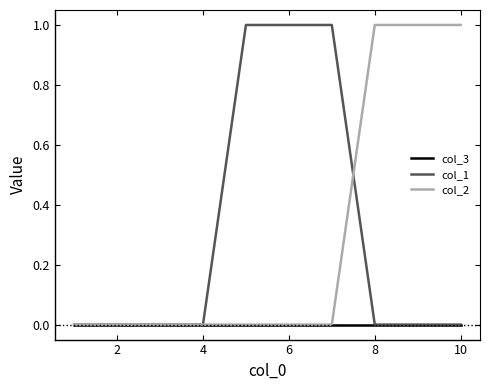

How many lines are shown in the chart?

3